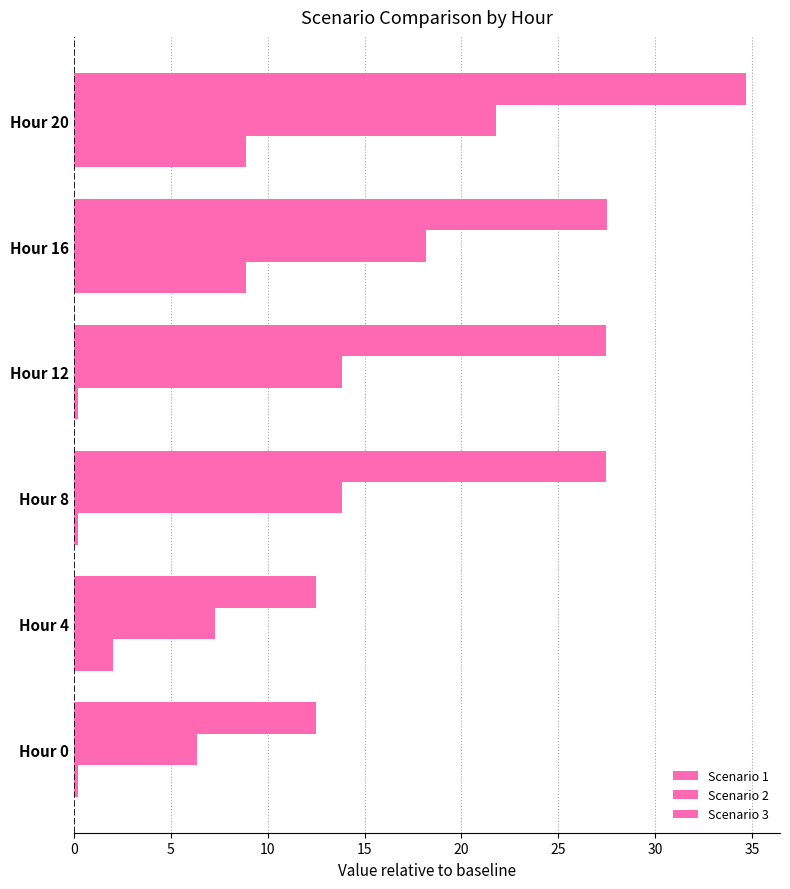

Reading left to right, transcribe all the data shown in this chart.

Scenario 1: 0.2	2.0	0.2	0.2	8.9	8.9
Scenario 2: 6.4	7.3	13.8	13.8	18.2	21.8
Scenario 3: 12.5	12.5	27.4	27.4	27.5	34.7